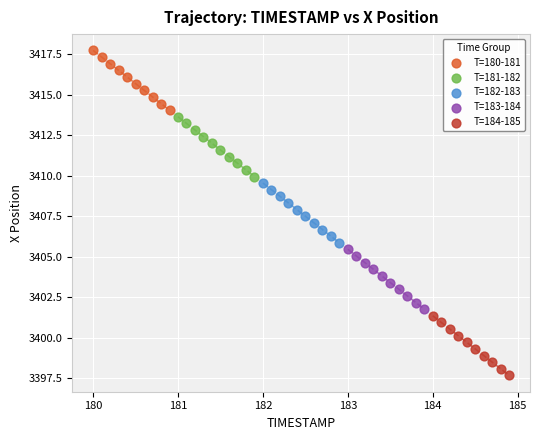

Which series reaches the maximum Y coordinate?

T=180-181